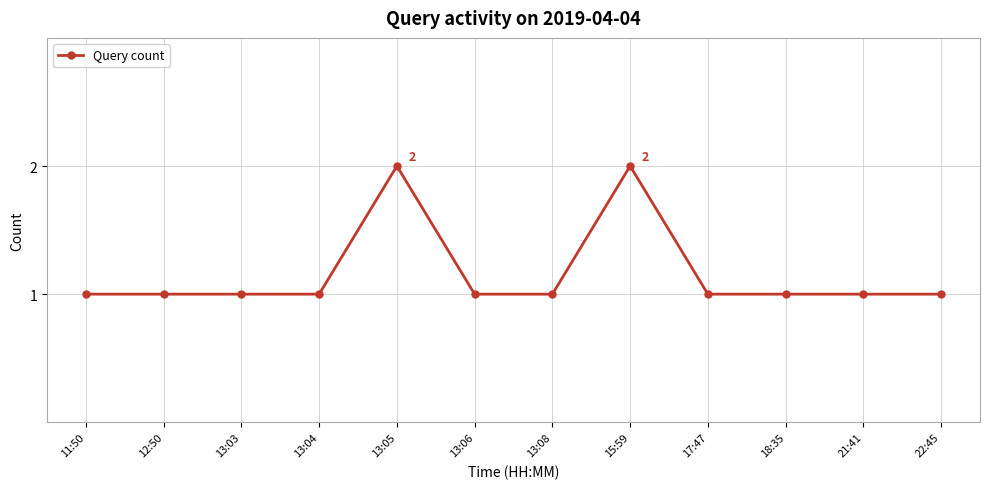

True or false: the data has more than 0 interior local peaks.

True